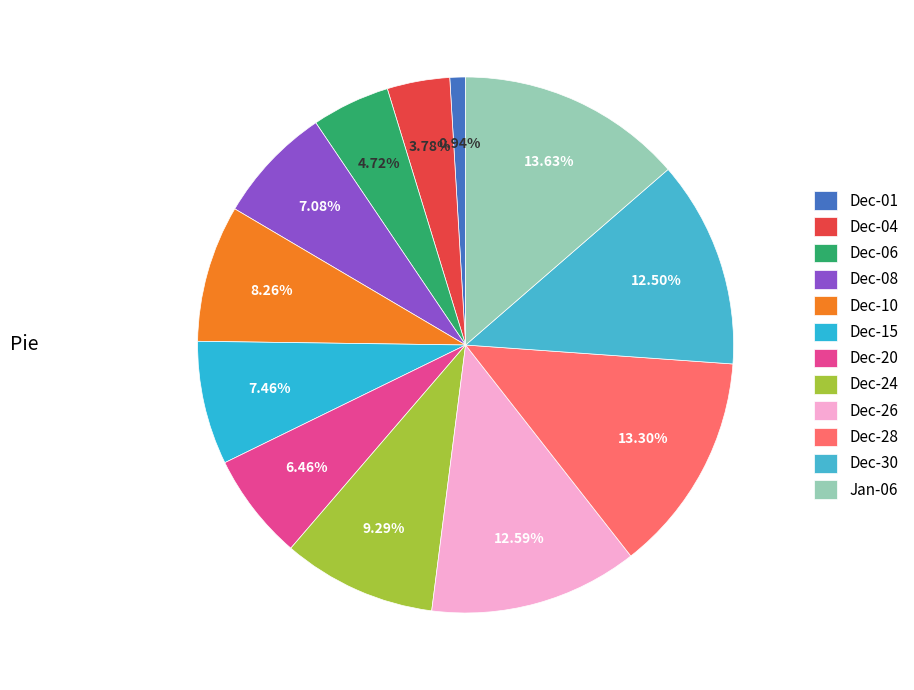

How many segments does this pie chart have?

12